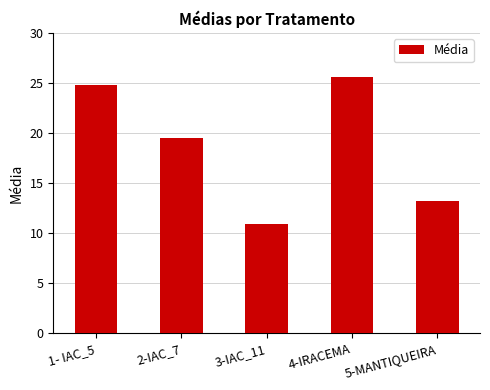

What is the change in value from 3-IAC_11 to 5-MANTIQUEIRA?

+2.3